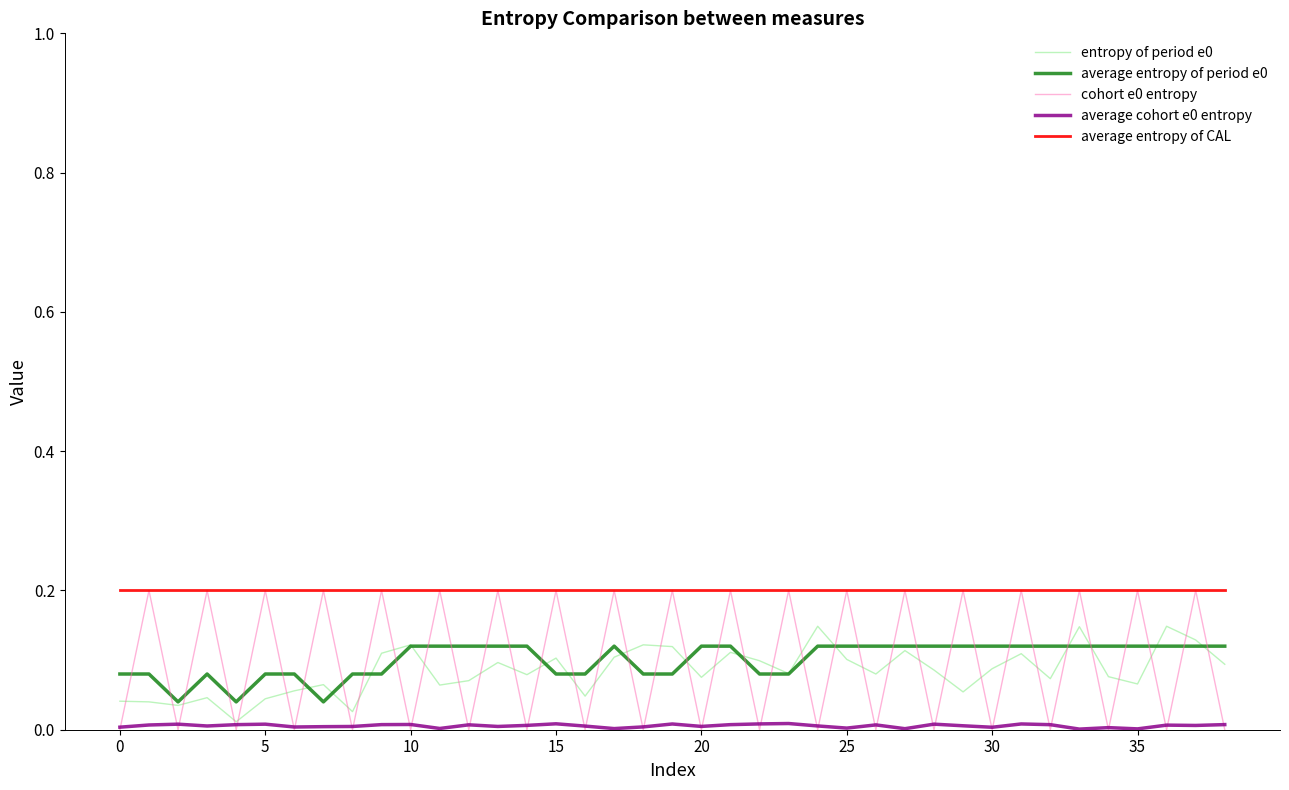

Which series has the largest total across all categories?

average entropy of CAL